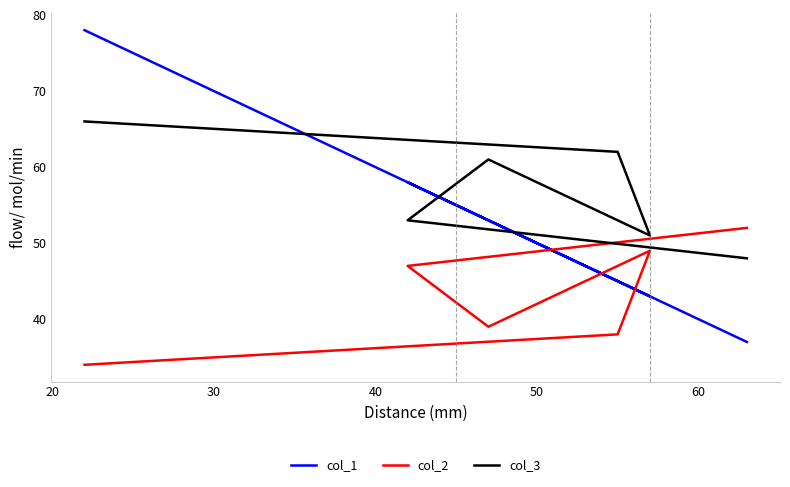

What is the value of the col_2 point at the 3rd from the left?

49